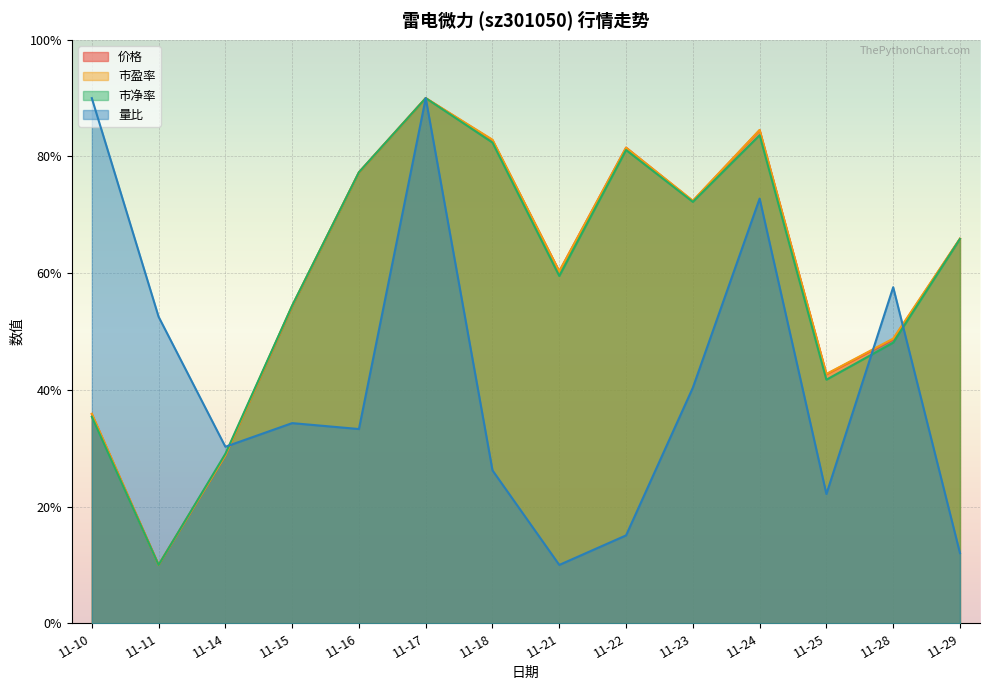

Where is the first local minimum for 价格?

11-11